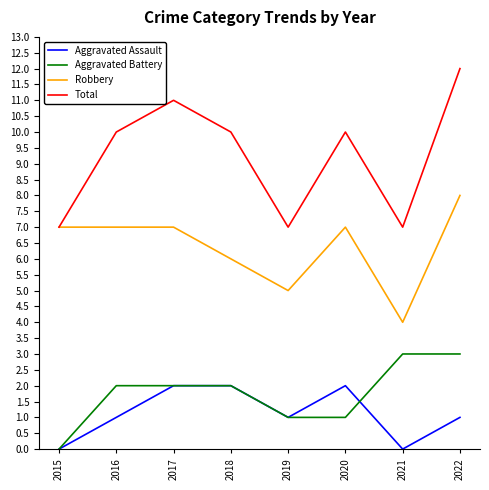

Rank the series by their maximum value, from highest to lowest.

Total, Robbery, Aggravated Battery, Aggravated Assault